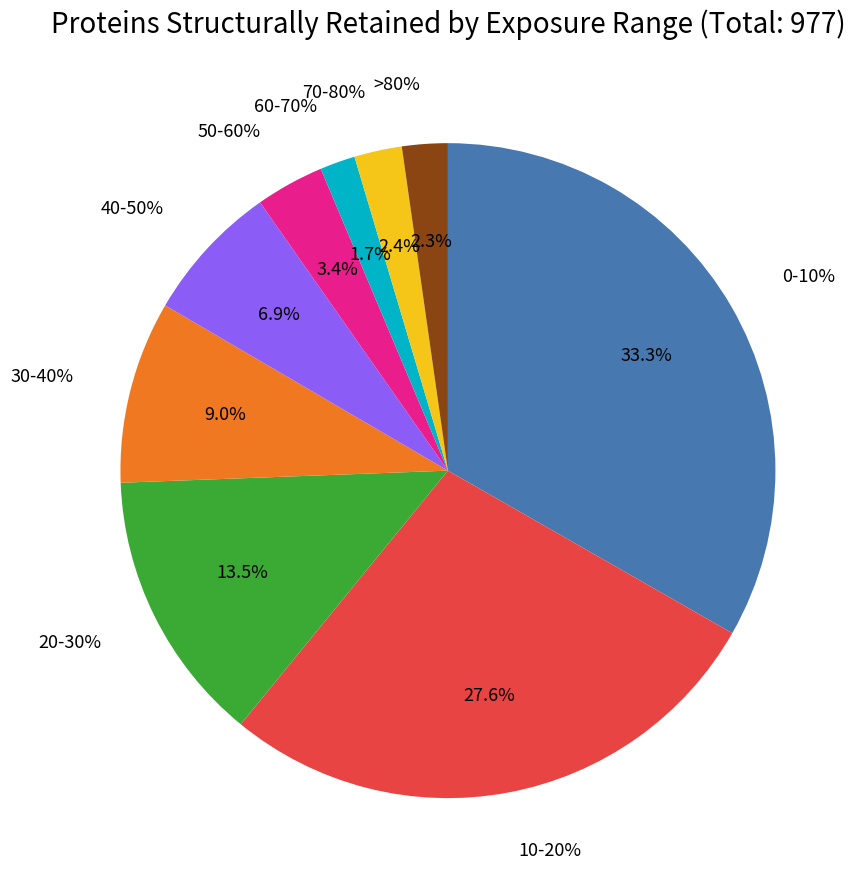

To the nearest percent, what is the combined percentage of >80% and 60-70%?

4%